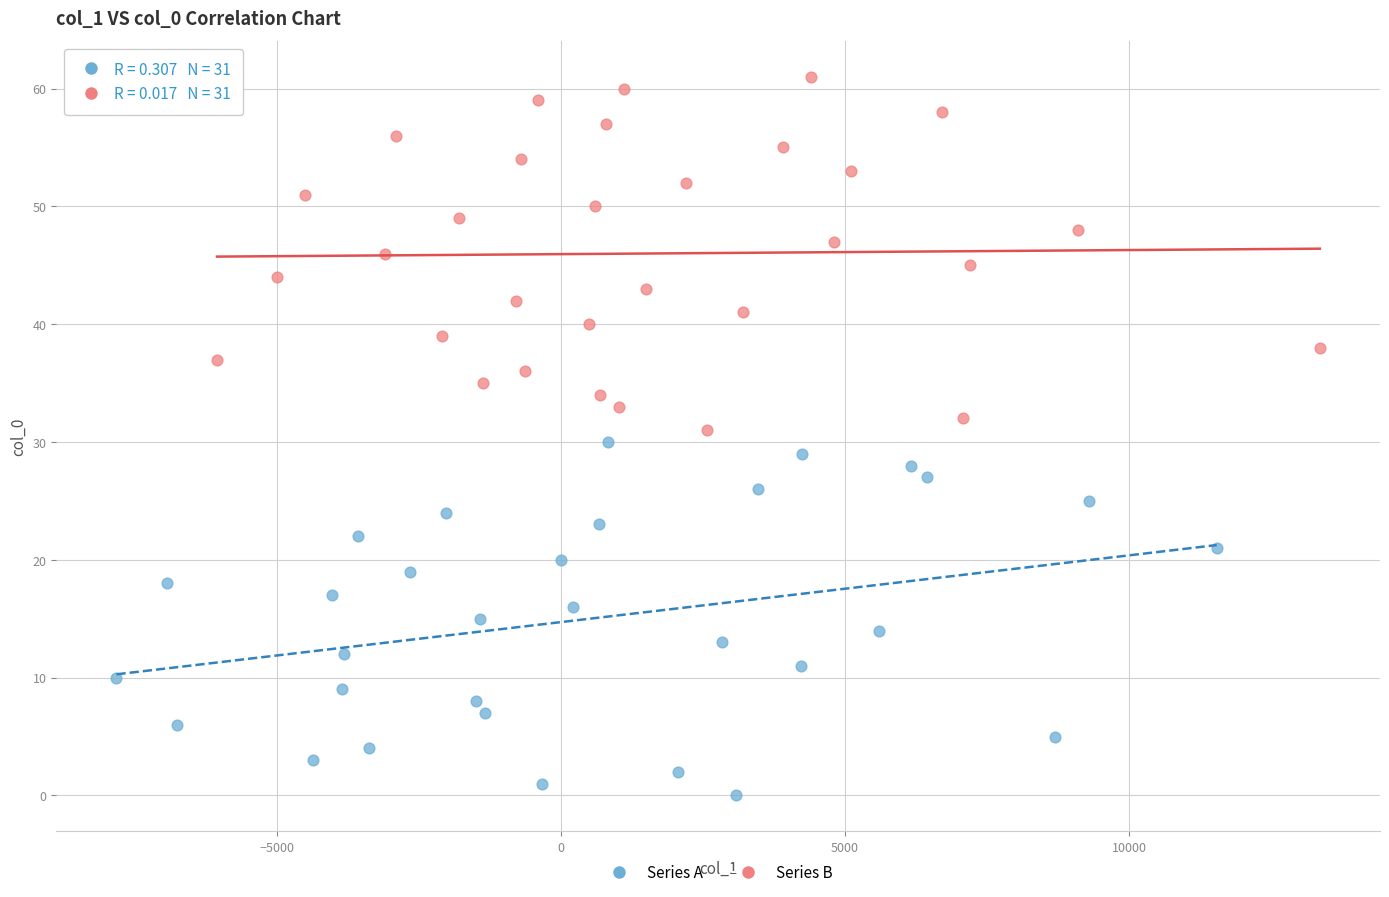

Which series reaches the maximum Y coordinate?

Series B